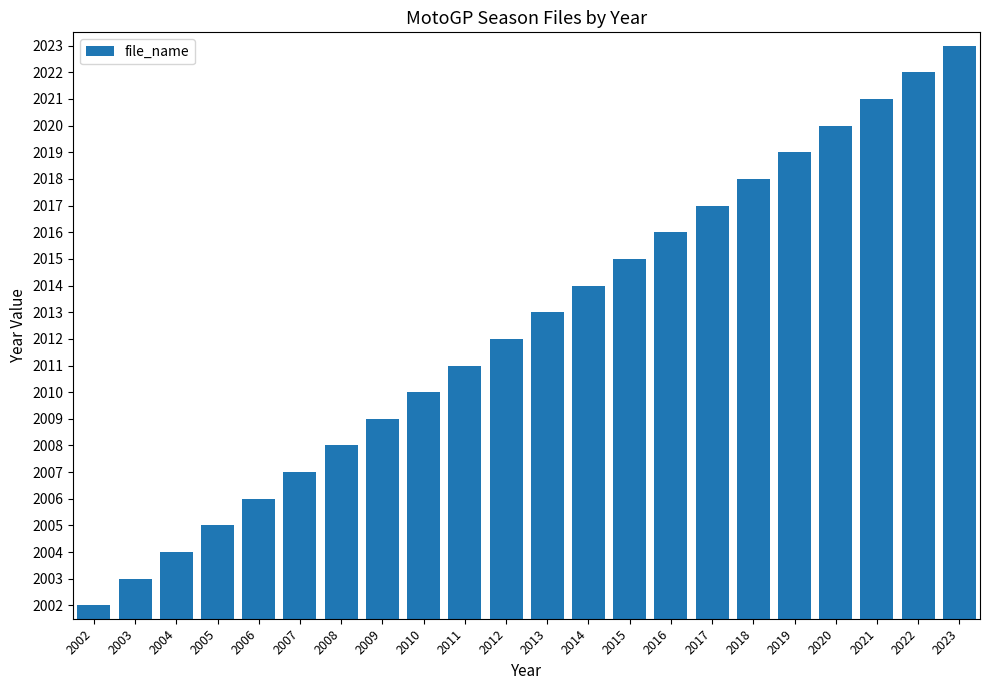

Is it true that the value at 2006 is 1197?

False